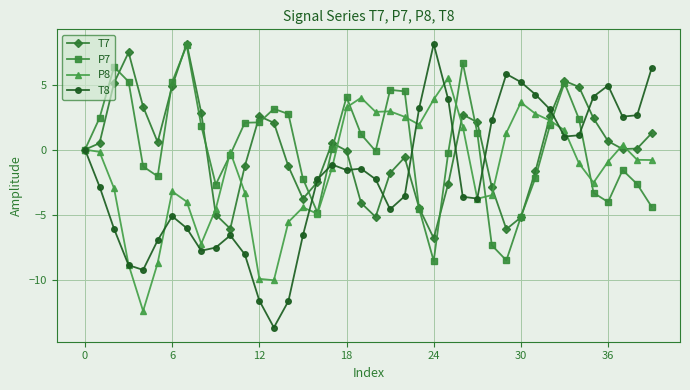

In T7, how many points are lower than both neighbors (excluding endpoints)?

7